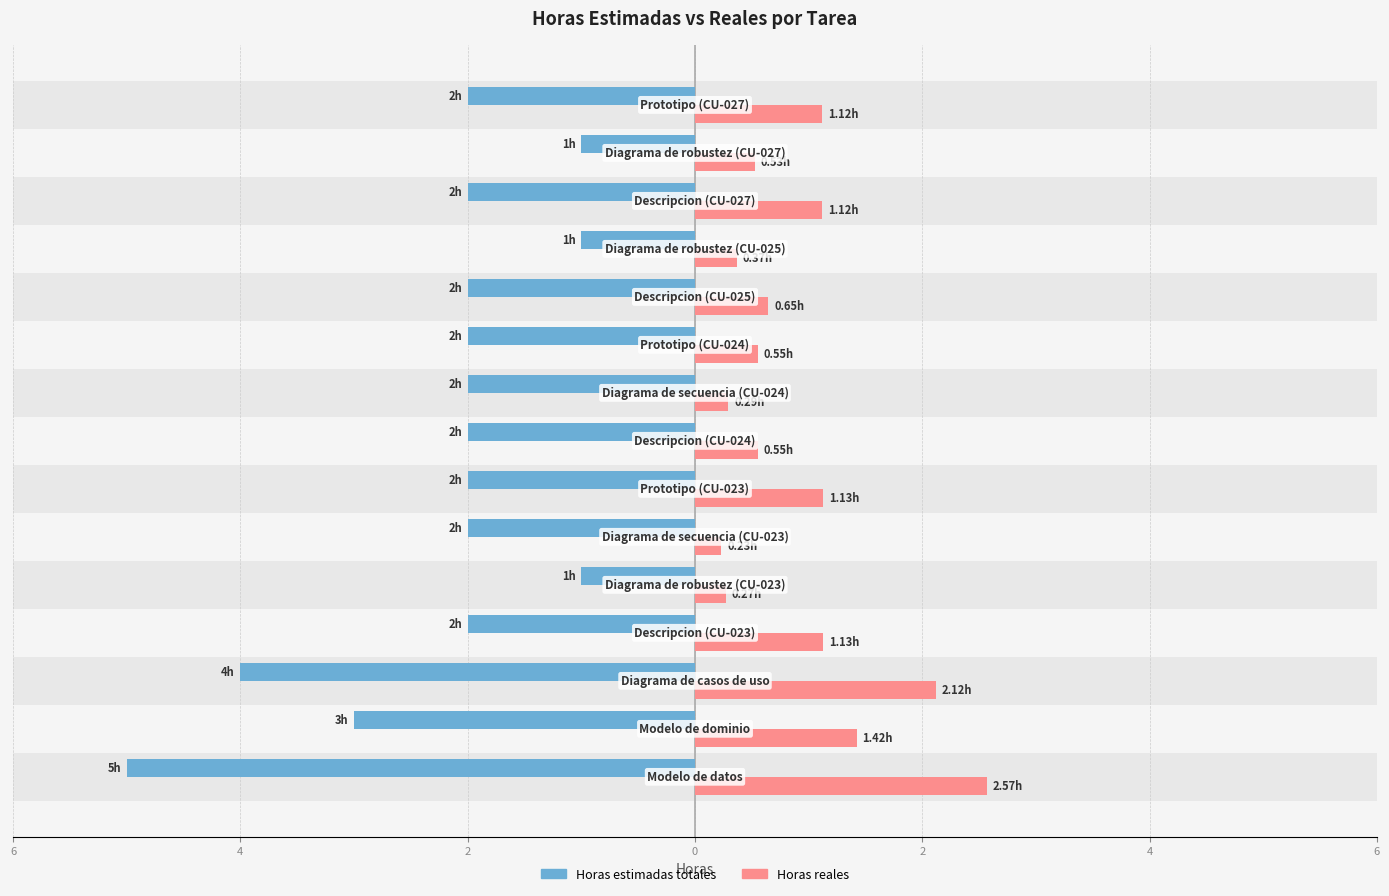

What are all the series names shown in the legend?

Horas estimadas totales, Horas reales